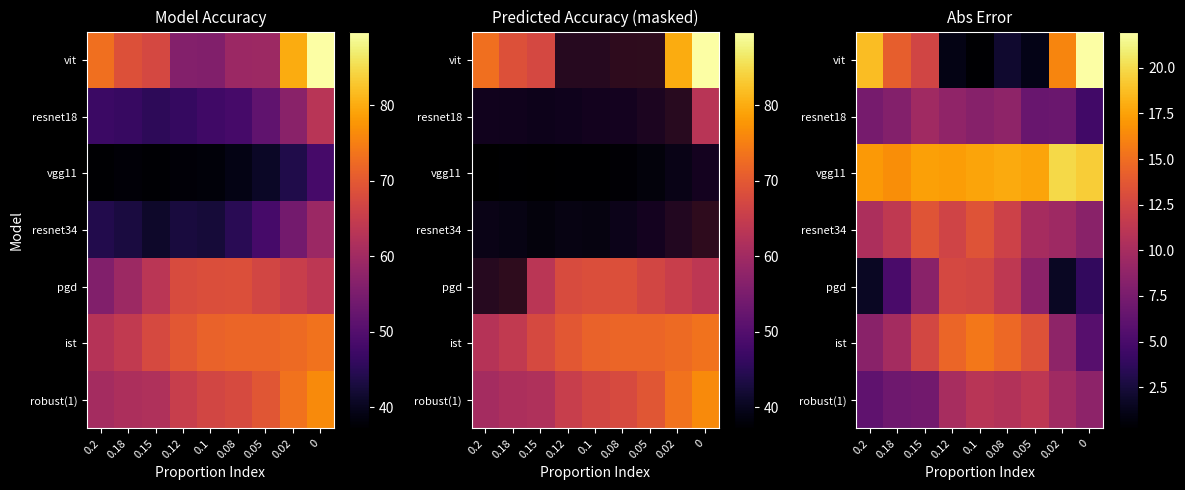

At which label is vgg11 closest to 18?

0.08